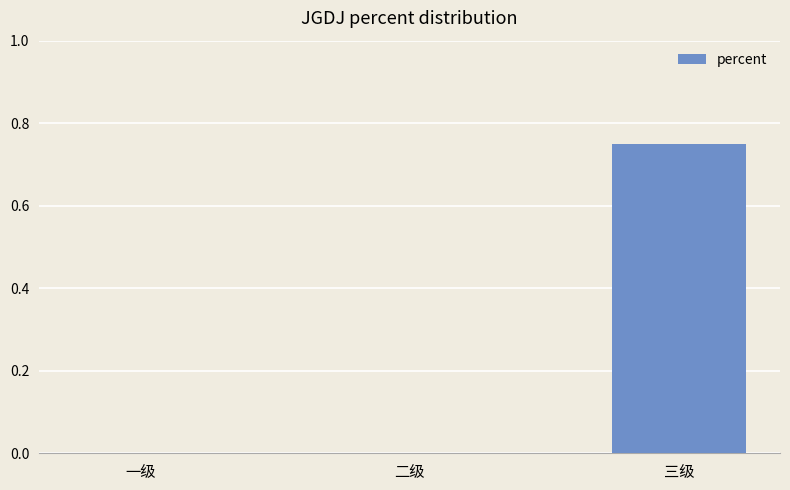

Are the bars grouped side by side (vs. stacked)?

No